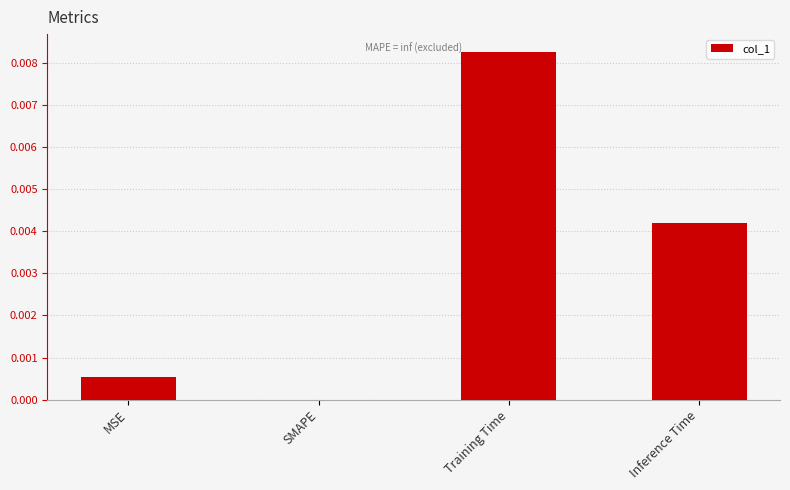

Between Inference Time and SMAPE, which is larger?

Inference Time